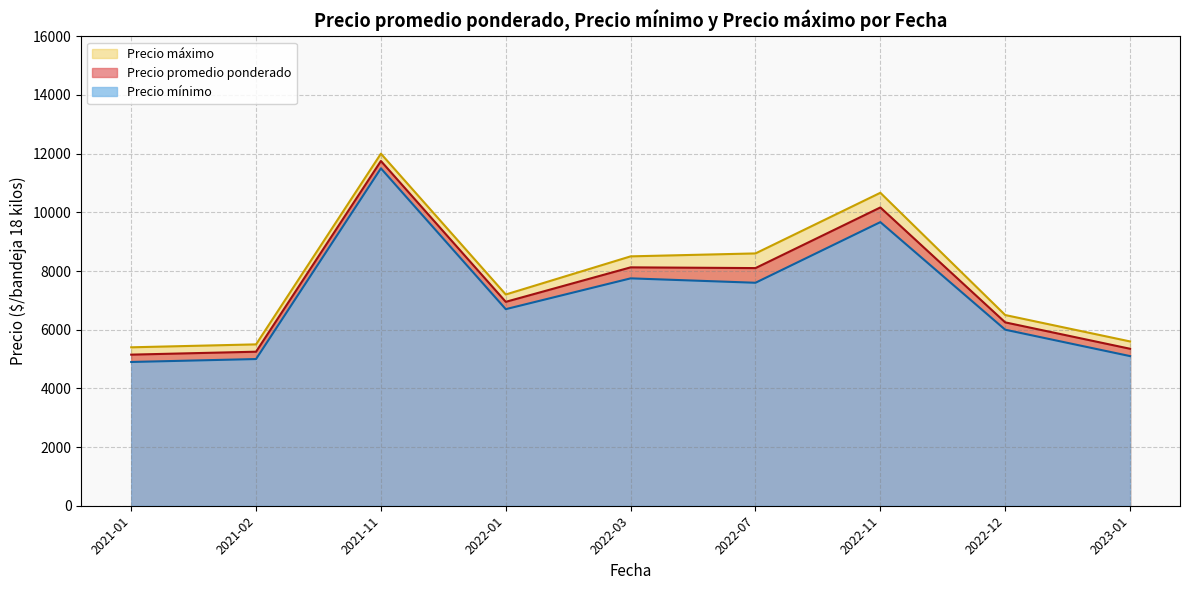

What is the spread (max minus min) of values at 2022-07-07?

1000